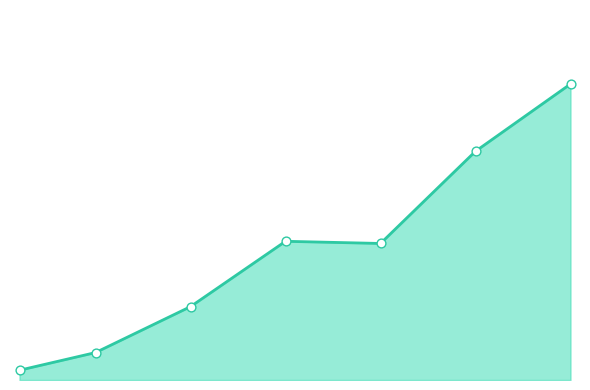

Does the chart have visible grid lines?

No